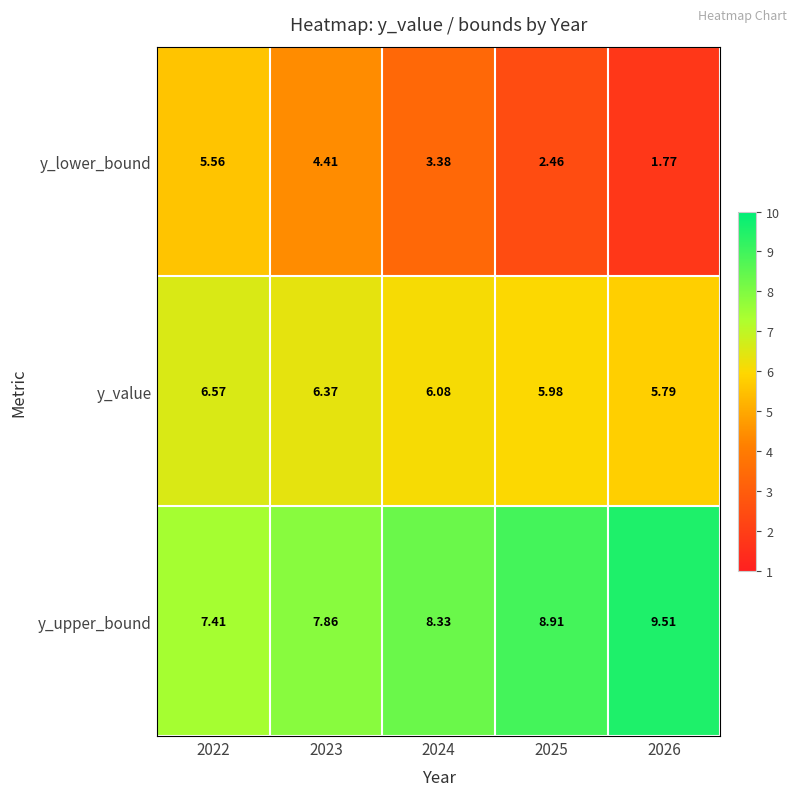

Which series has the widest spread of values?

y_lower_bound